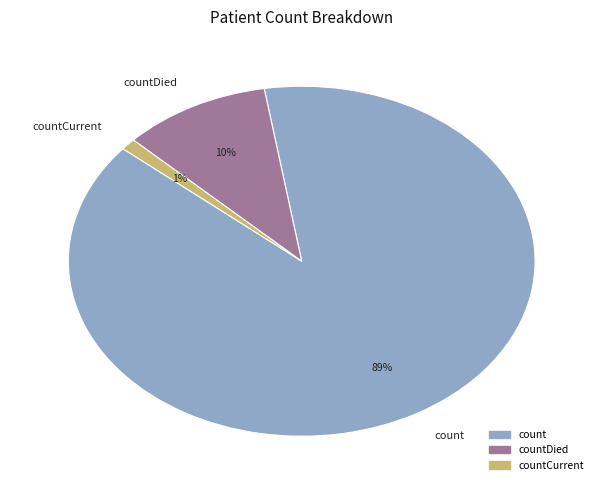

Which slice is the largest?

count